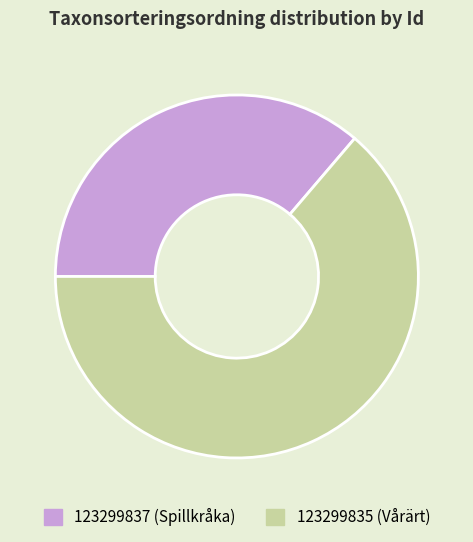

Do 123299835 and 123299837 together represent more than half of the pie?

Yes